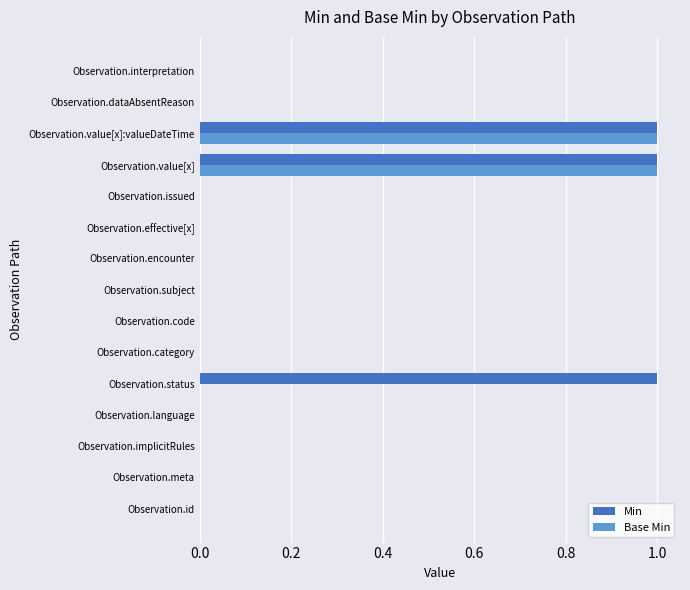

True or false: Min has a value of -1 at Observation.code.

False